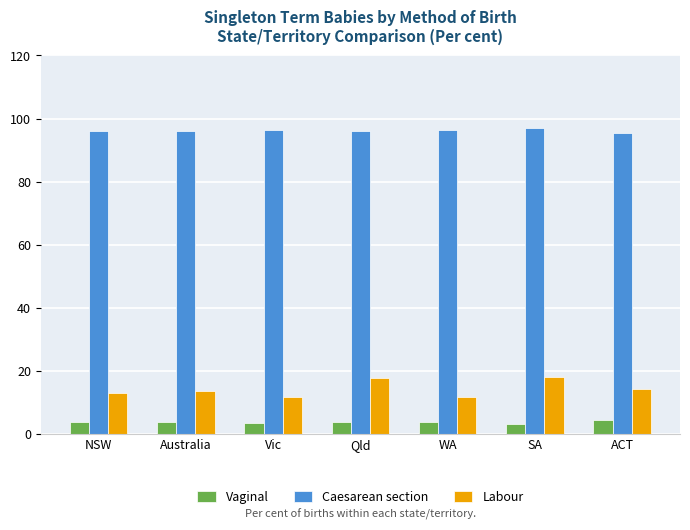

What are all the series names shown in the legend?

Vaginal, Caesarean section, Labour